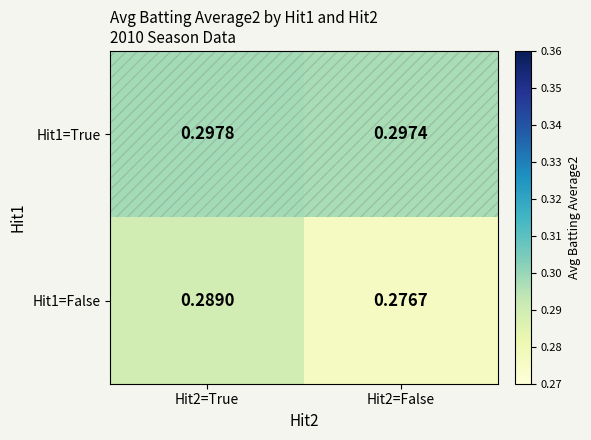

Is the value of Hit1=True at Hit2=True greater than the value of Hit1=False at Hit2=True?

Yes